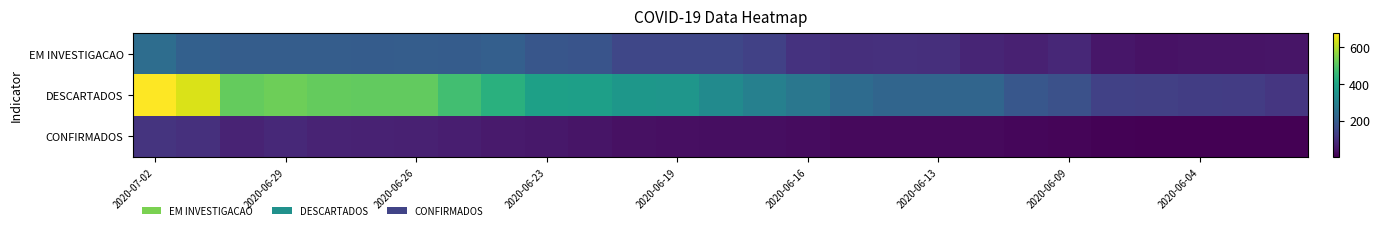

List the series in order of their overall mean, highest first.

DESCARTADOS, EM INVESTIGACAO, CONFIRMADOS